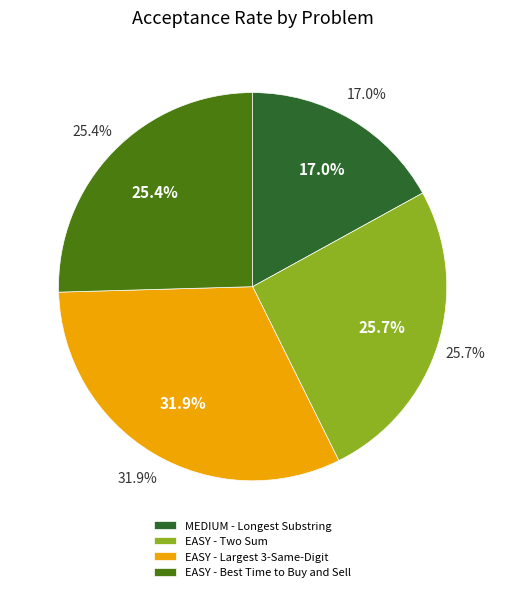

Does EASY - Best Time to Buy and Sell represent more than half of the total?

No